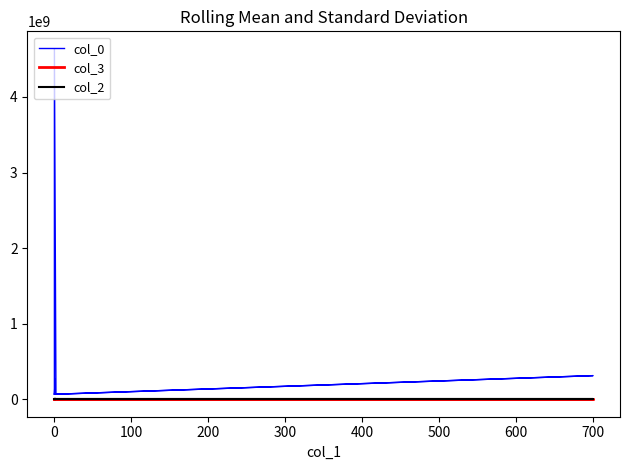

Is the value of col_2 at 500 greater than the value of col_3 at 600?

No